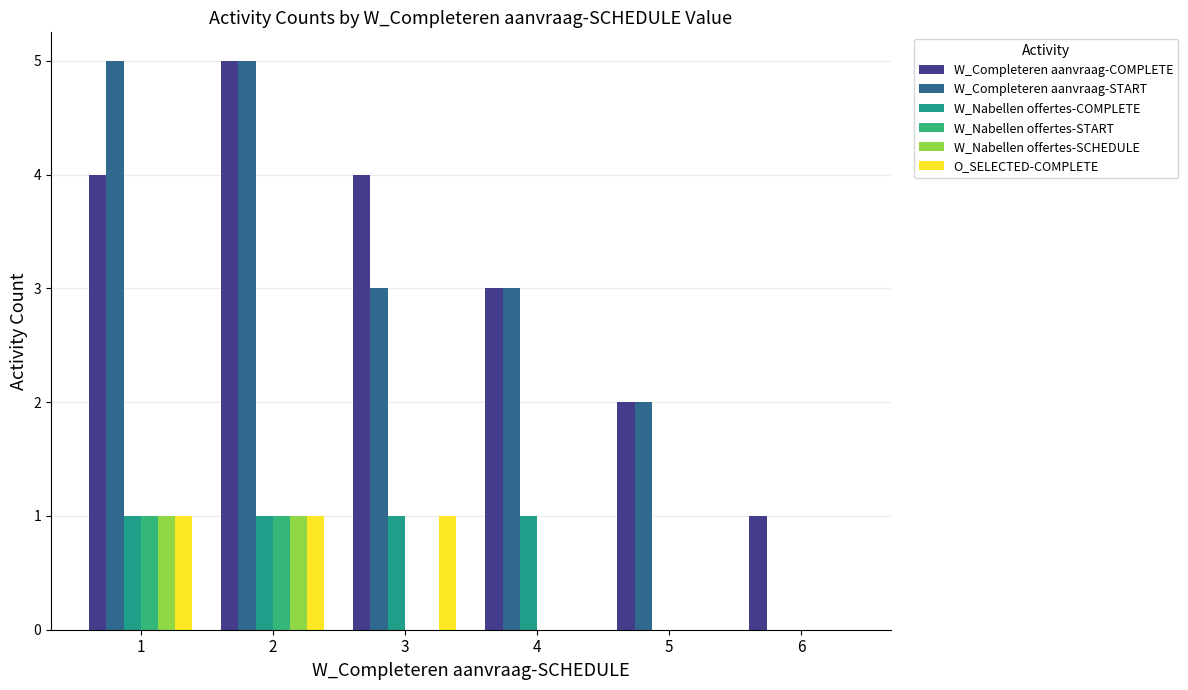

Rank the series at 2 from lowest to highest value.

W_Nabellen offertes-COMPLETE, W_Nabellen offertes-START, W_Nabellen offertes-SCHEDULE, O_SELECTED-COMPLETE, W_Completeren aanvraag-COMPLETE, W_Completeren aanvraag-START